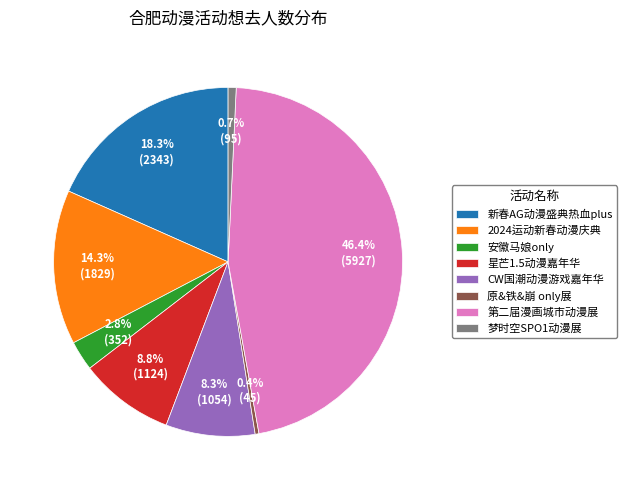

What is the ratio of the value at 星芒1.5动漫嘉年华 to the value at CW国潮动漫游戏嘉年华?

1.1